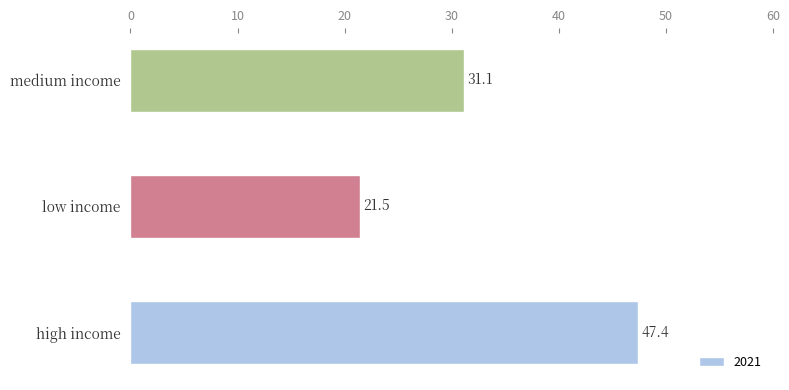

What is the ratio of the value at medium income to the value at high income?

0.7